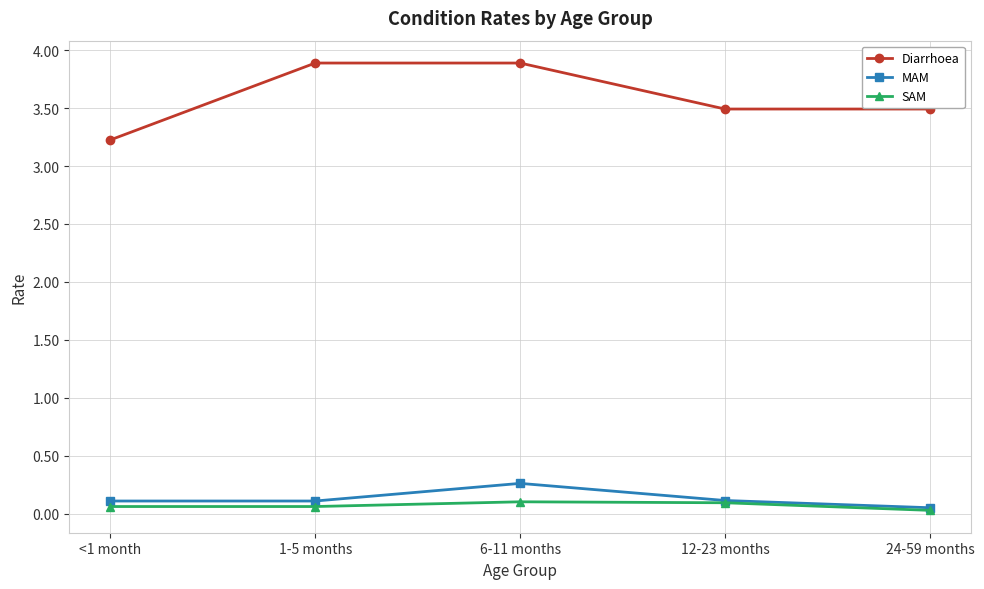

Rank the series at 1-5 months from highest to lowest value.

Diarrhoea, MAM, SAM